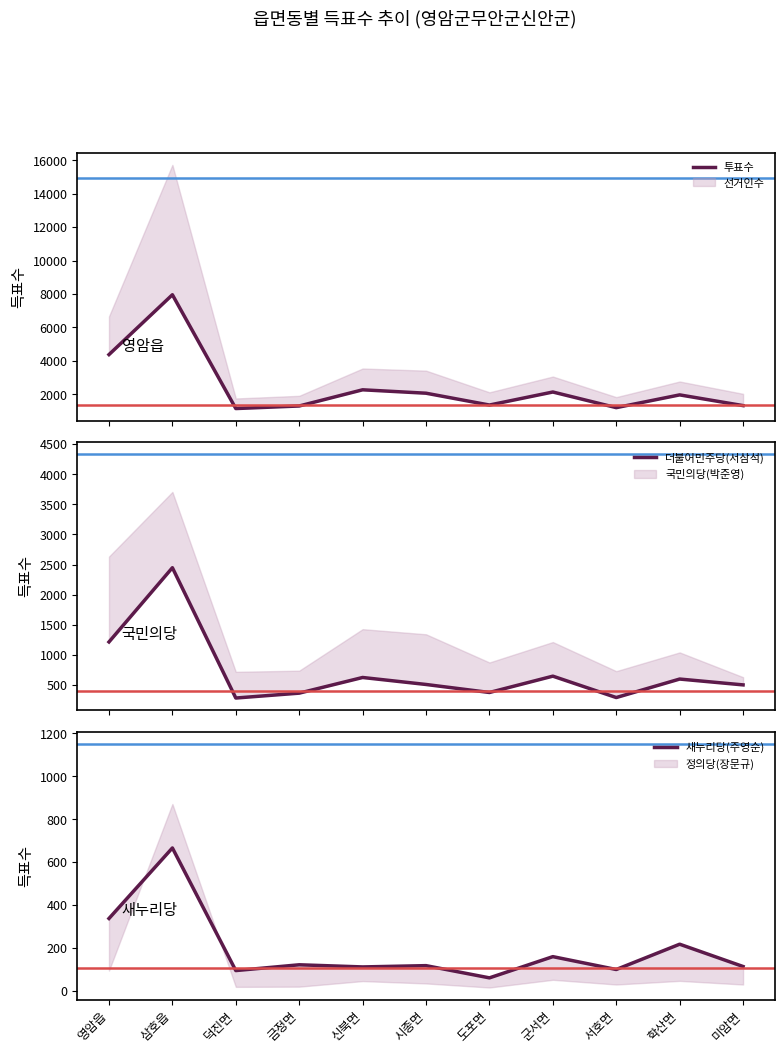

How many values in the 새누리당(주영순) series are below 117?

5